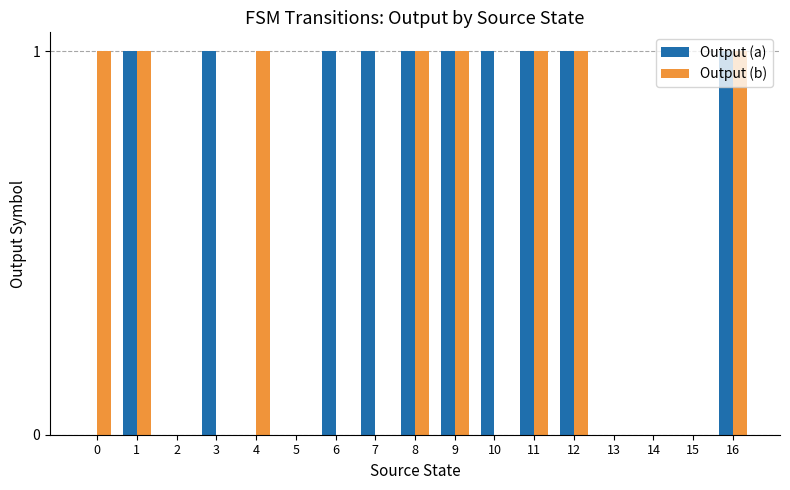

Reading left to right, list all the values displayed in this chart.

Output (a): 0	1	0	1	0	0	1	1	1	1	1	1	1	0	0	0	1
Output (b): 1	1	0	0	1	0	0	0	1	1	0	1	1	0	0	0	1